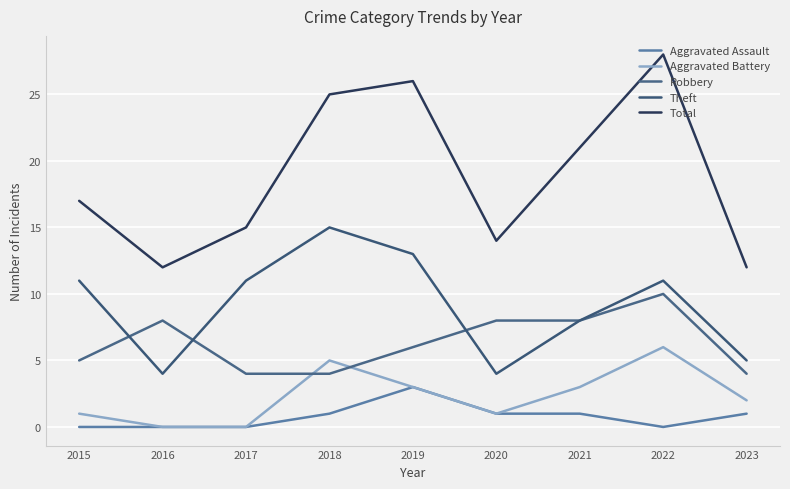

Rank the categories by Robbery value from highest to lowest.

2022, 2016, 2020, 2021, 2019, 2015, 2017, 2018, 2023